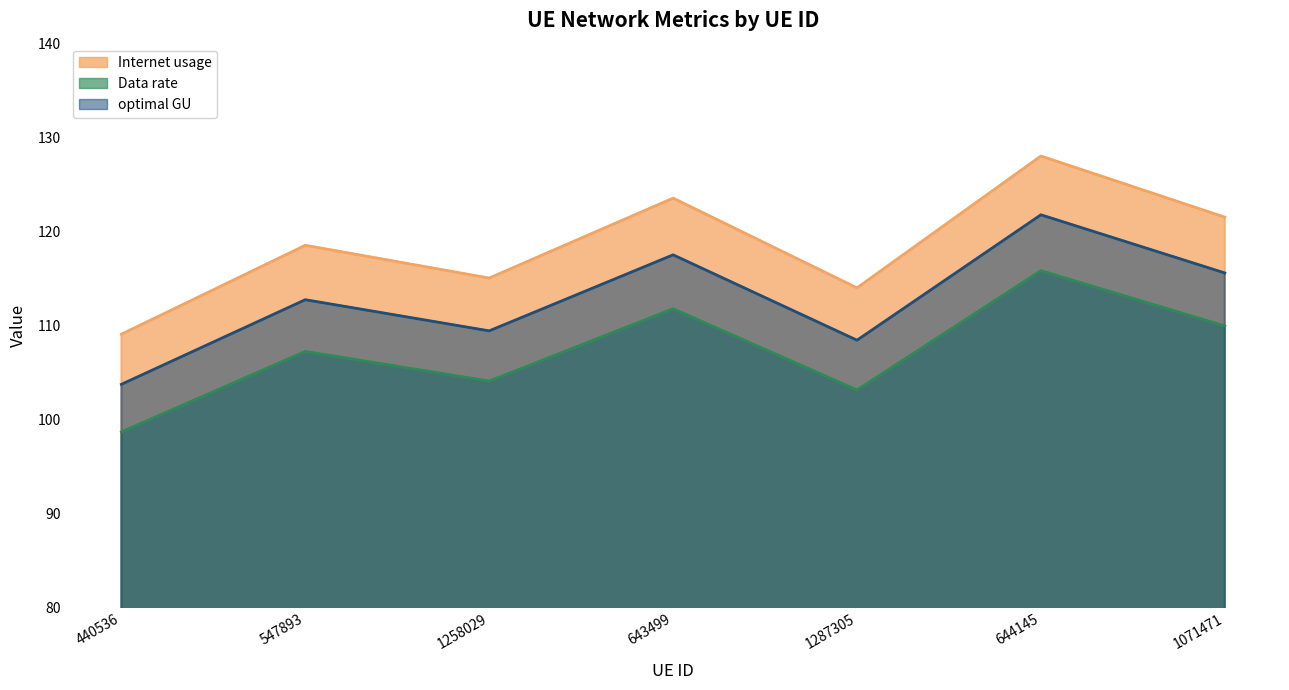

Reading left to right, what are all the values shown in this chart?

Internet usage: 440536=109.1	547893=118.6	1258029=115.1	643499=123.6	1287305=114.0	644145=128.0	1071471=121.5
Data rate: 440536=98.7	547893=107.3	1258029=104.1	643499=111.8	1287305=103.2	644145=115.9	1071471=110.0
optimal GU: 440536=103.8	547893=112.8	1258029=109.5	643499=117.5	1287305=108.5	644145=121.8	1071471=115.6